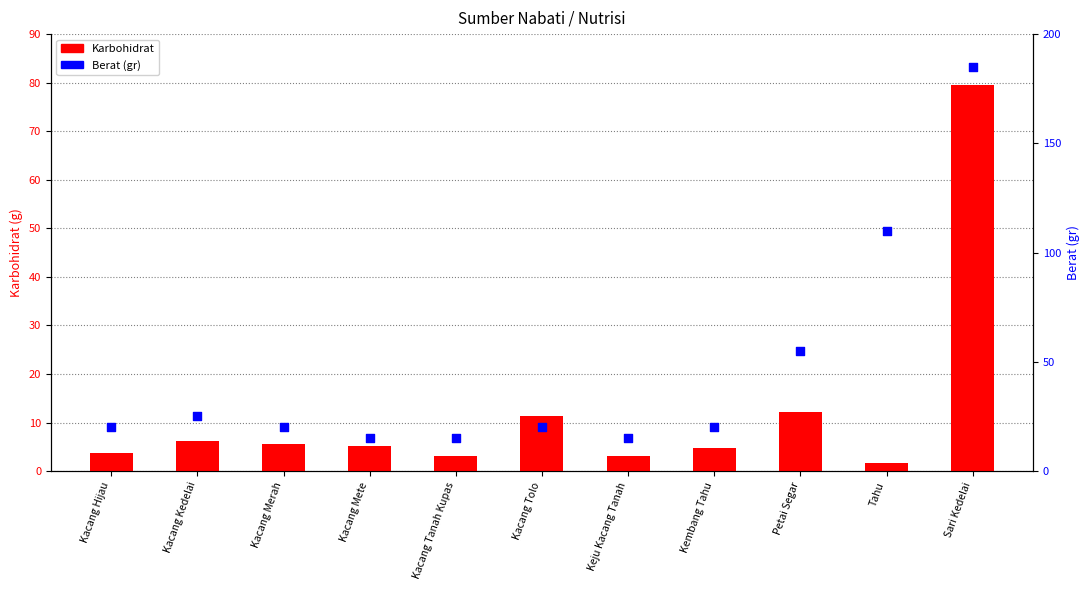

Which series contains the lowest Y value?

Karbohidrat